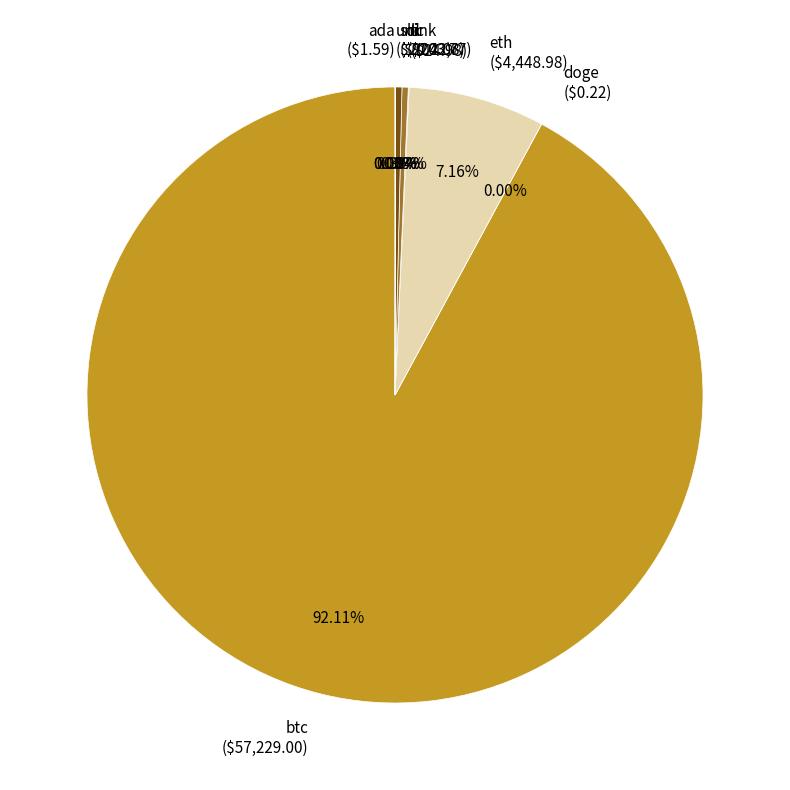

Which category accounts for the majority?

btc